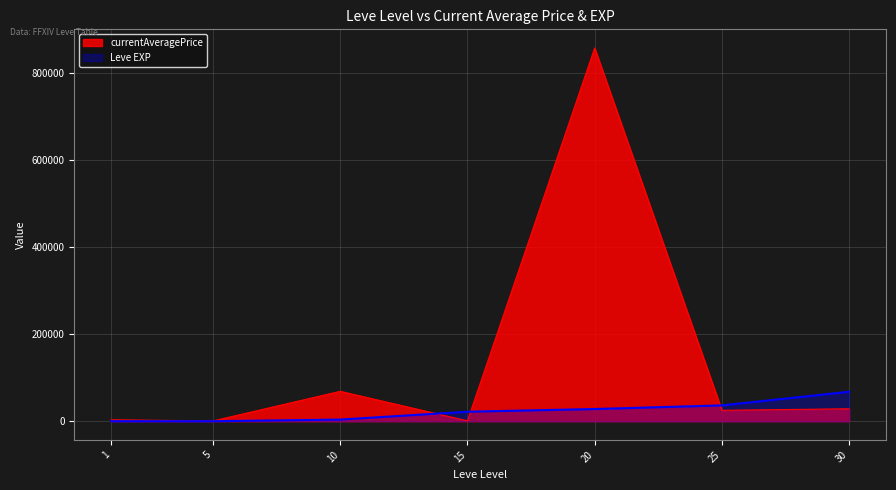

At which category is the sum across all series the highest?

20